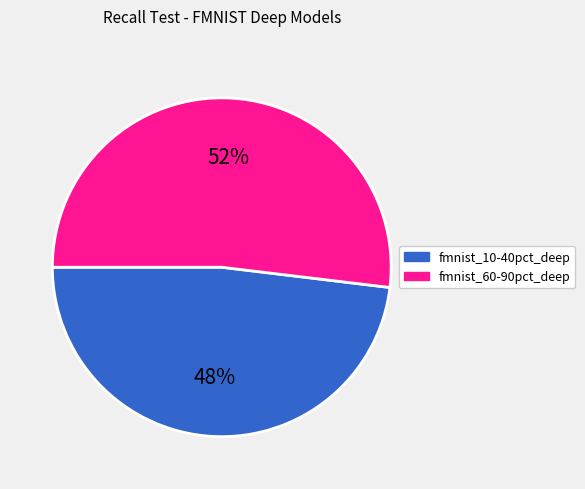

Is there any slice that represents more than half of the pie?

Yes